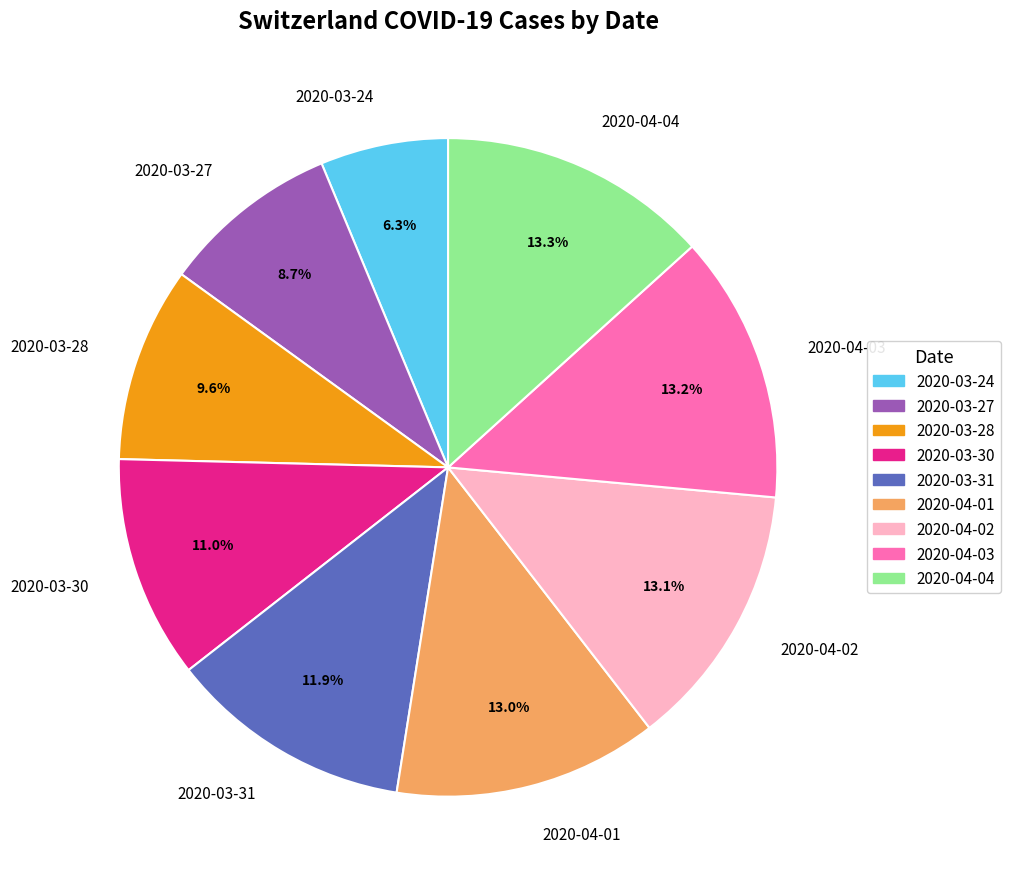

To the nearest percent, what percentage of the pie is 2020-03-30?

11%